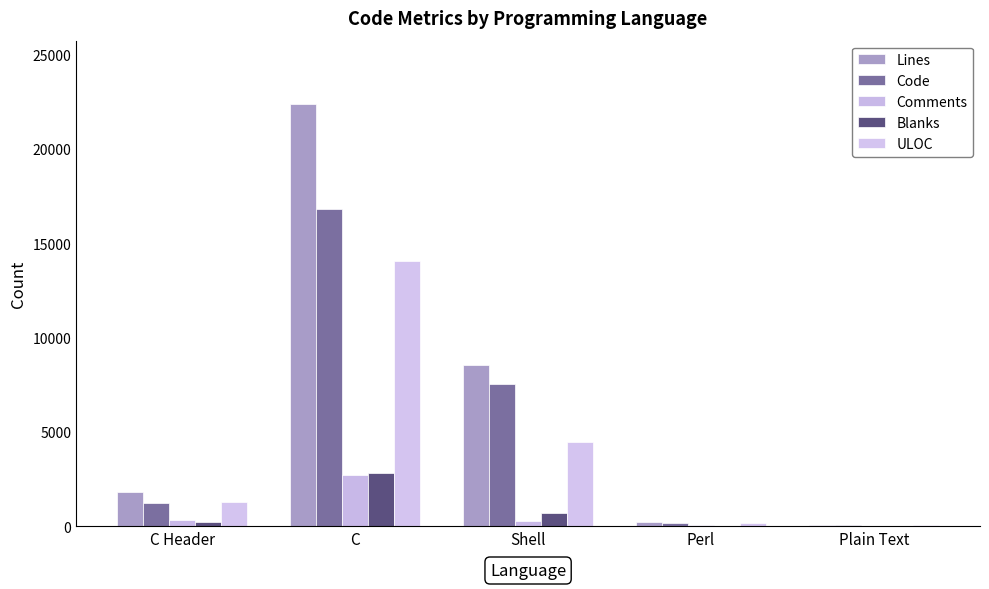

Is the value of Lines at Plain Text greater than the value of Code at Plain Text?

Yes